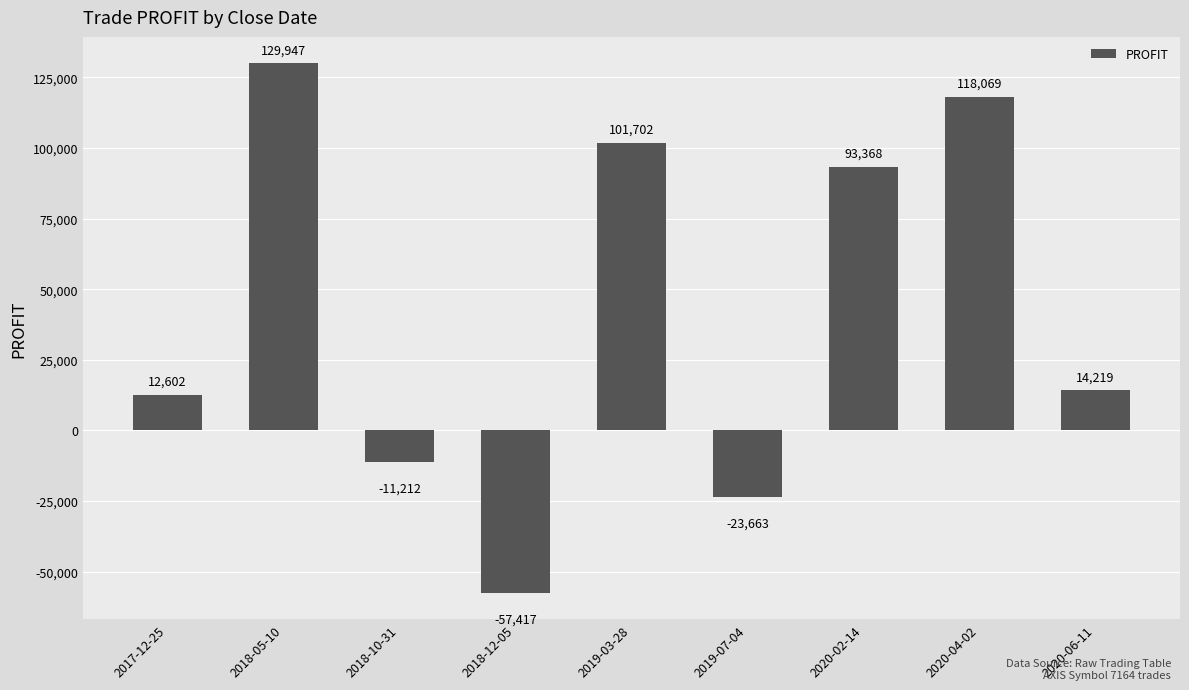

How many categories are shown in the chart?

9